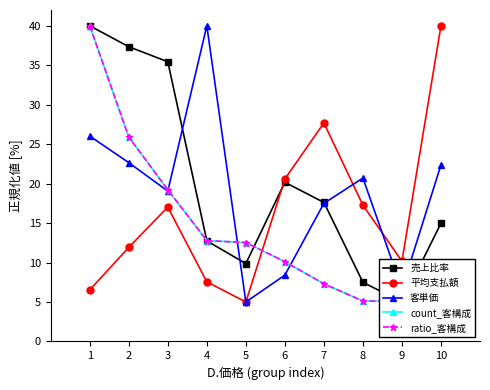

What is the difference between the maximum and minimum values in the 客単価 series?

35.0